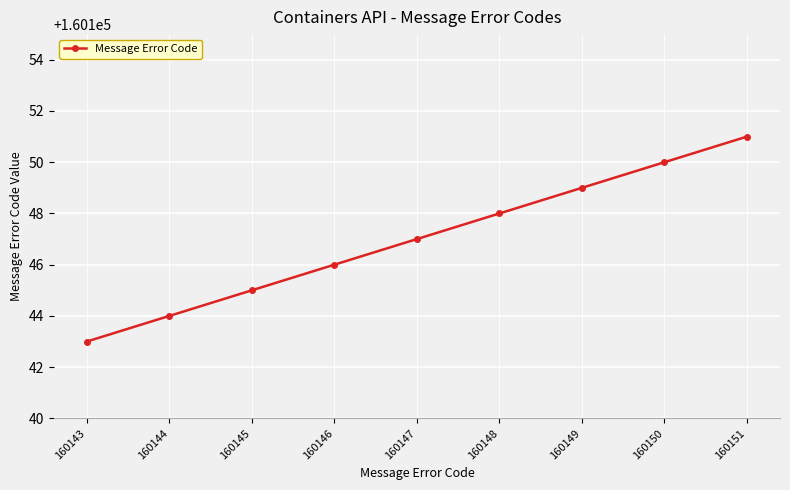

Reading right to left, extract all data points from this chart.

160151	160150	160149	160148	160147	160146	160145	160144	160143